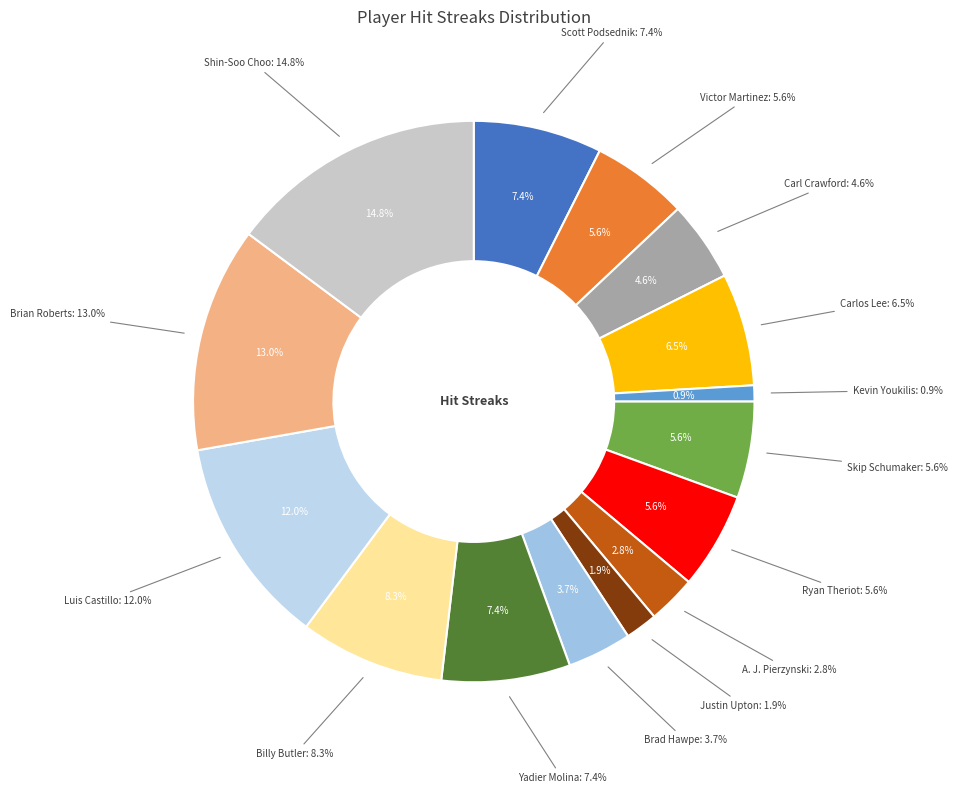

True or false: Justin Upton accounts for 1% of the total.

False